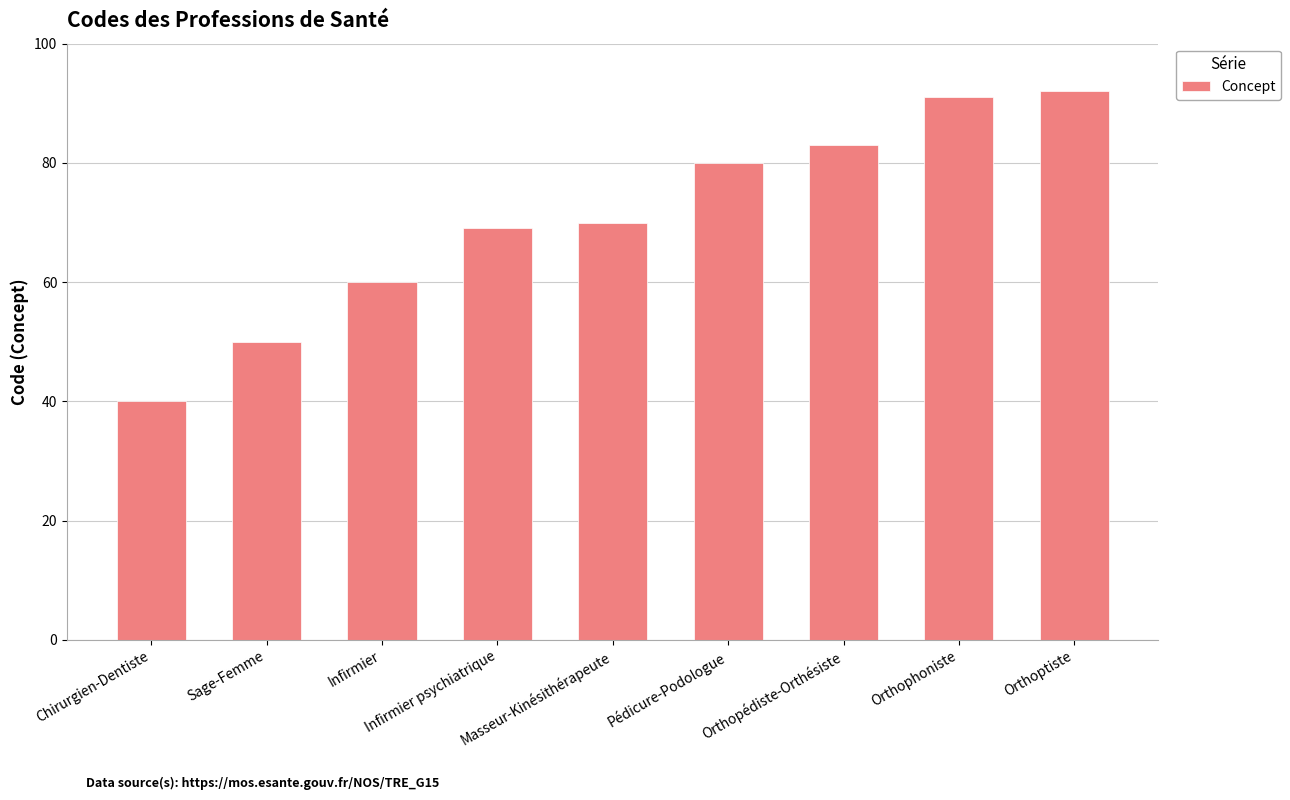

Reading left to right, extract all data points from this chart.

40	50	60	69	70	80	83	91	92